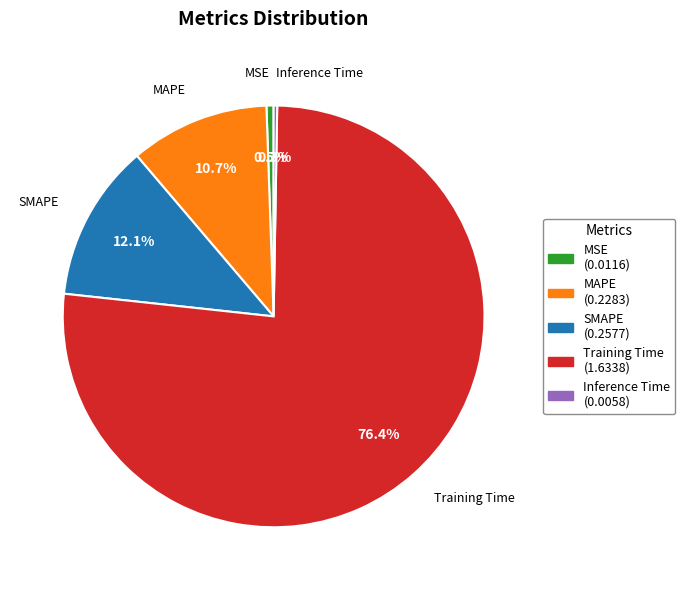

How much of the chart is everything except SMAPE?

87.9%